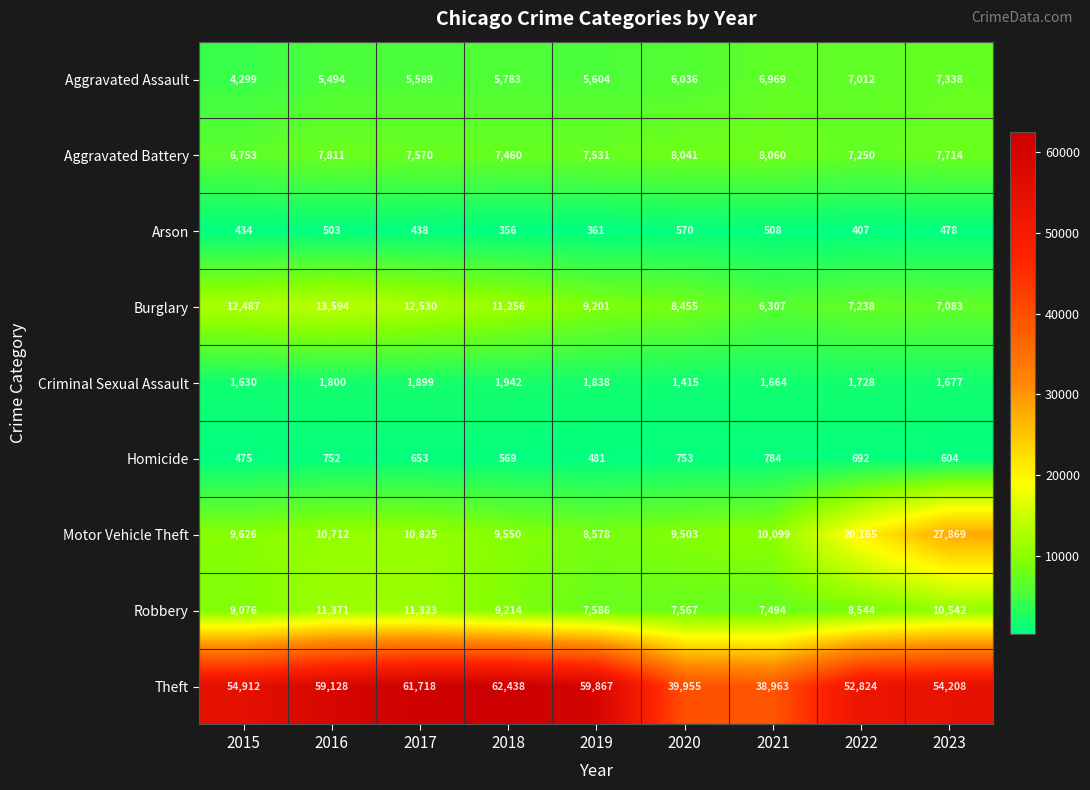

What is the difference between the maximum and second lowest values in the Burglary series?

6511